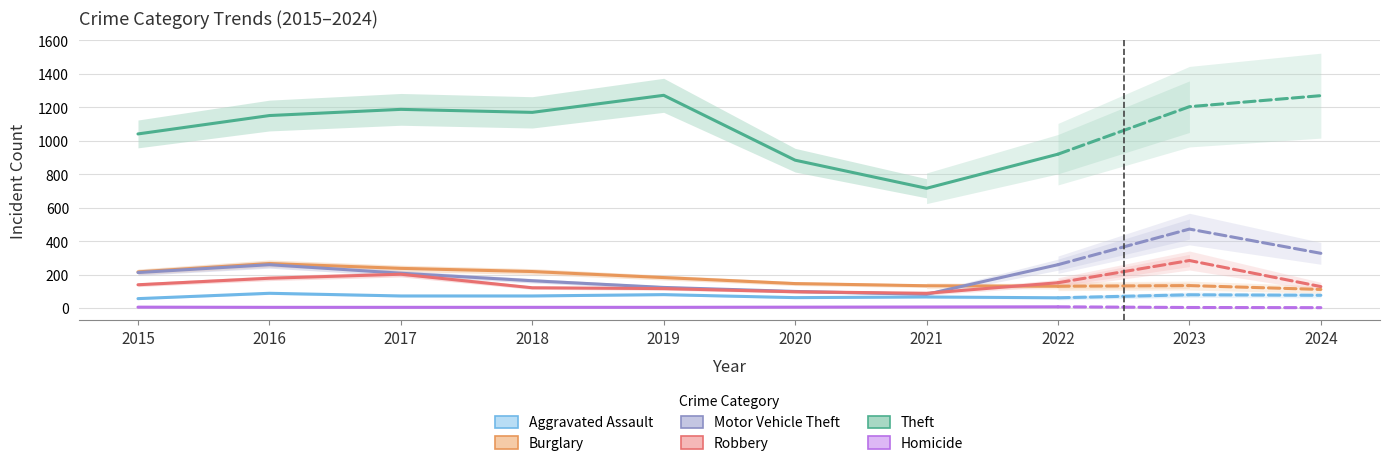

Is it true that Aggravated Assault equals 38 at 2017?

False